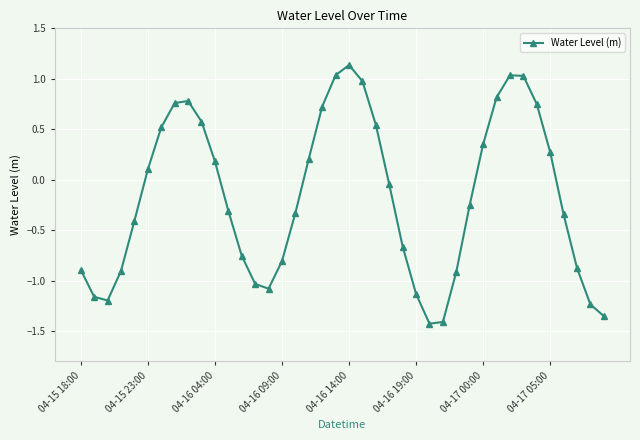

How many interior local peaks (higher than both neighbors) does the data have?

3